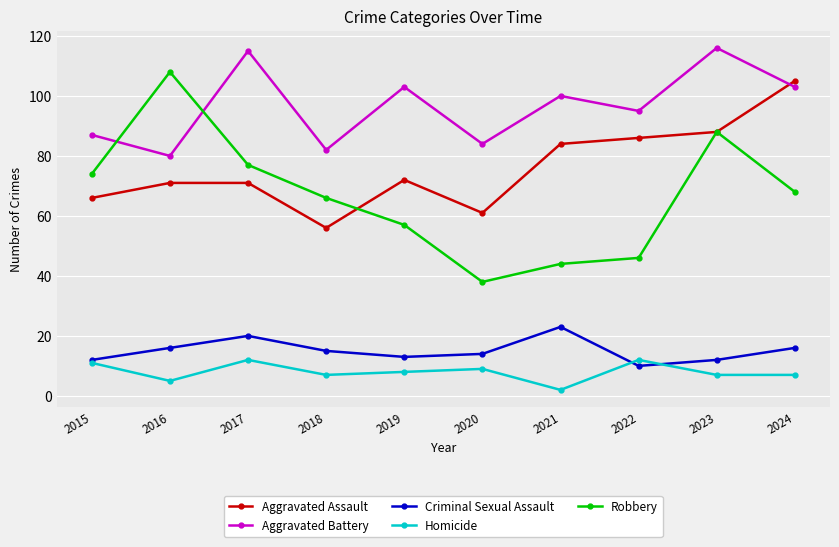

True or false: Aggravated Battery and Robbery cross at least once.

True